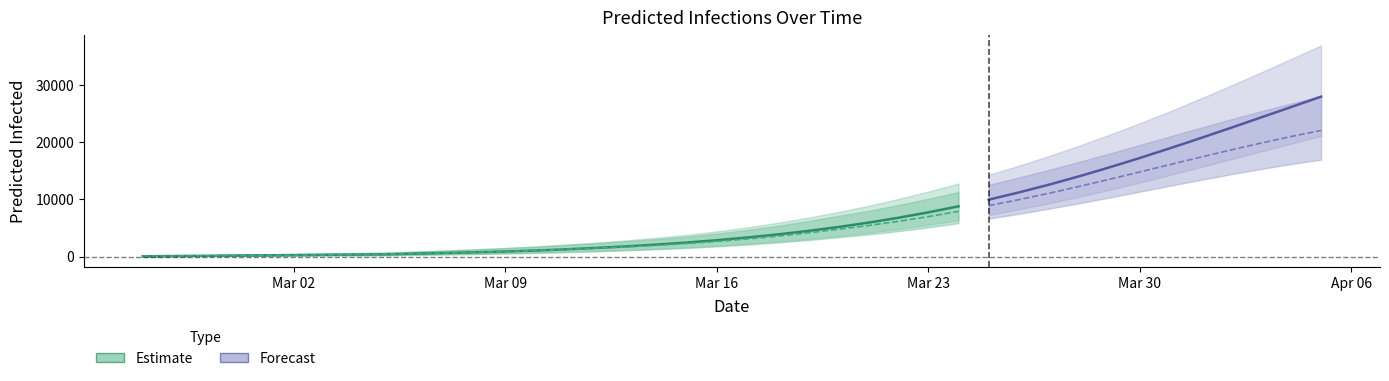

What is the sum of all predicted_total_infected_mean values?

285243